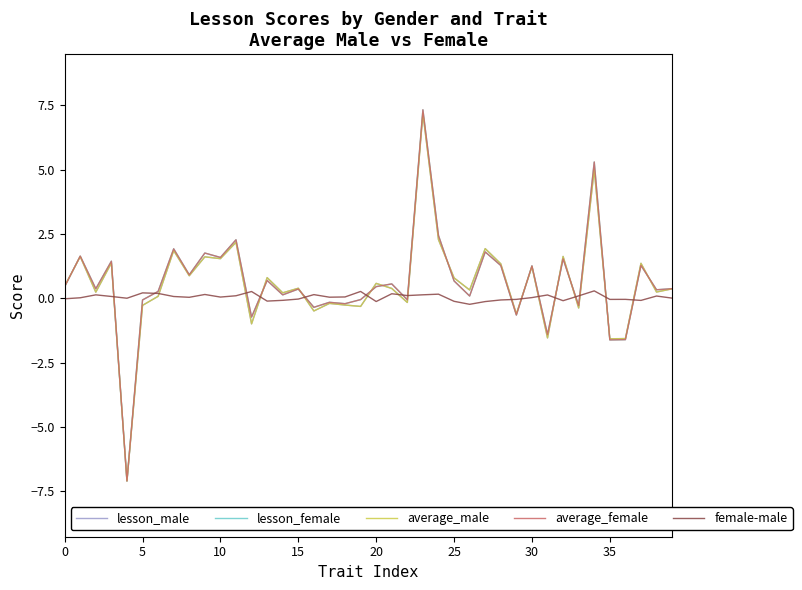

What is the maximum value for lesson_female?

7.3